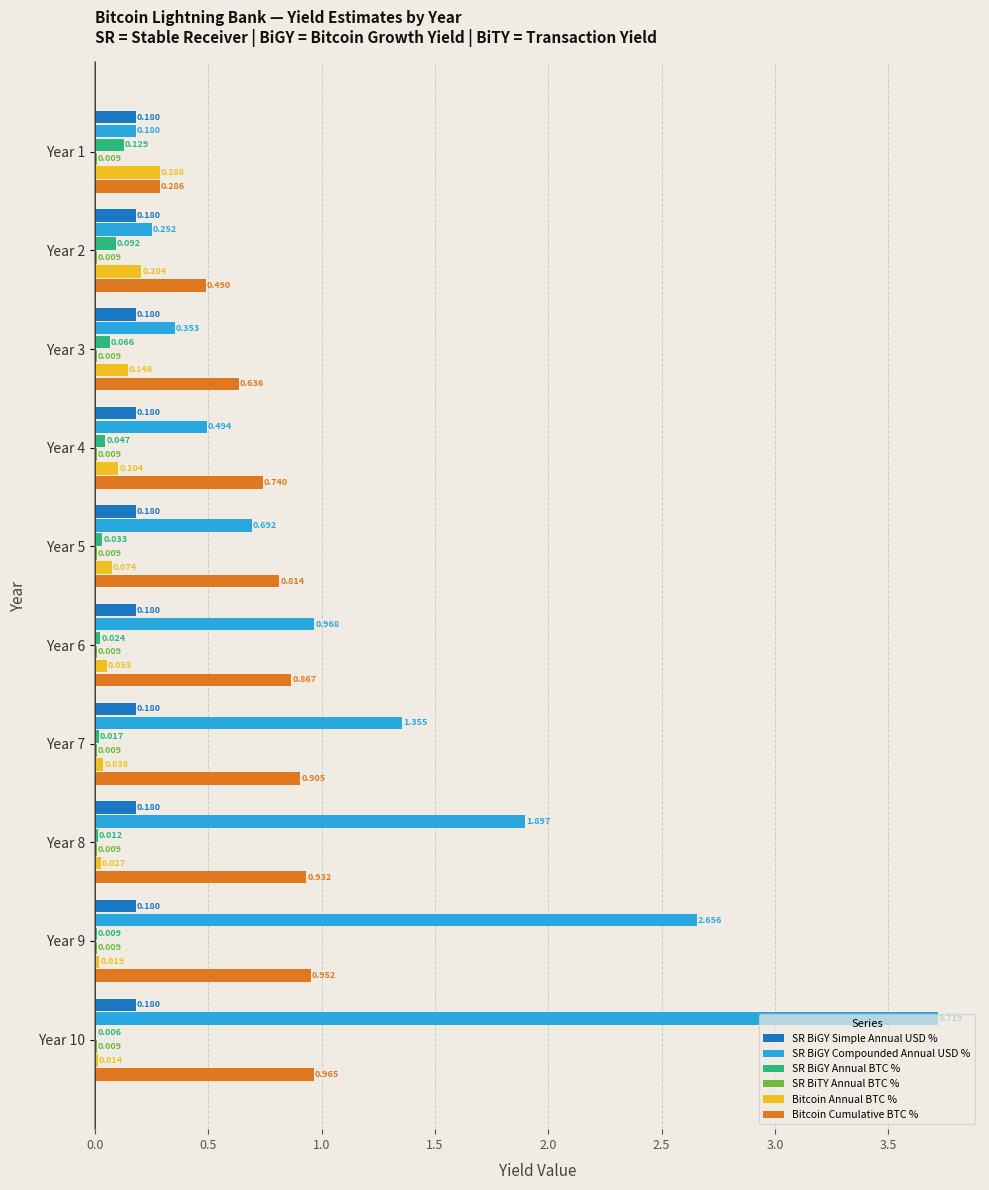

Which series has the largest total across all categories?

SR BiGY Compounded Annual USD %